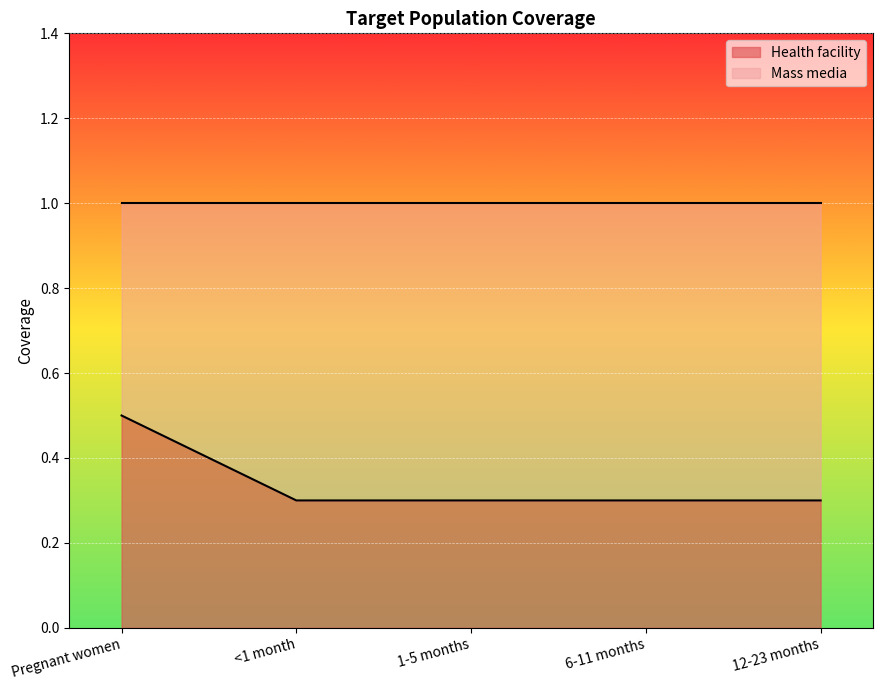

Reading right to left, transcribe all the data shown in this chart.

12-23 months=0.3	6-11 months=0.3	1-5 months=0.3	<1 month=0.3	Pregnant women=0.5